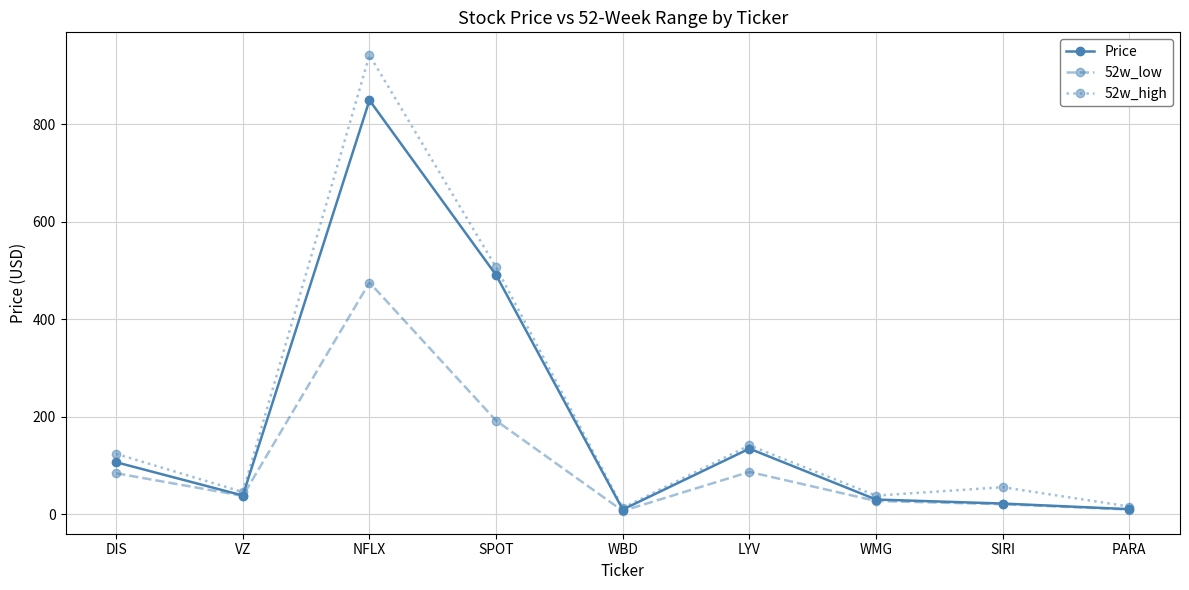

What are all the series names shown in the legend?

Price, 52w_low, 52w_high